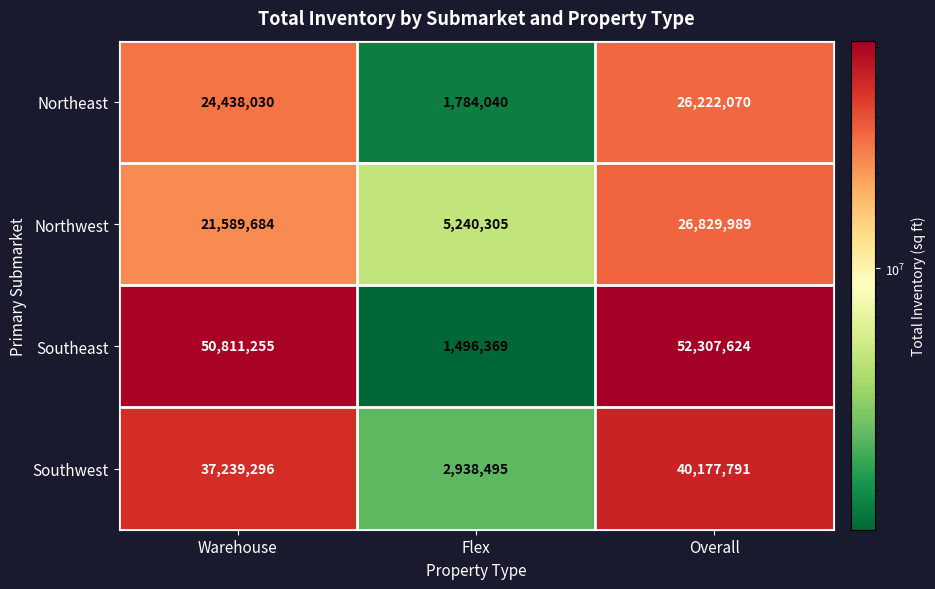

The value of Northwest at Warehouse is 12516676. True or false?

False